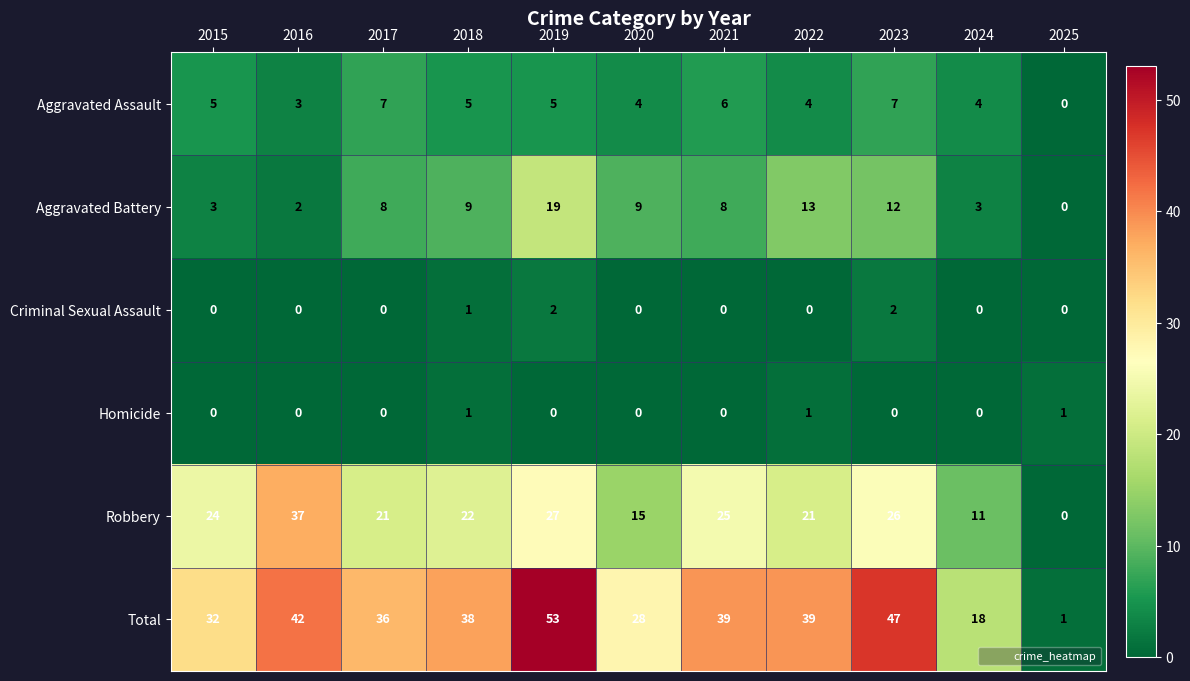

Which category has the highest value across all series?

2019